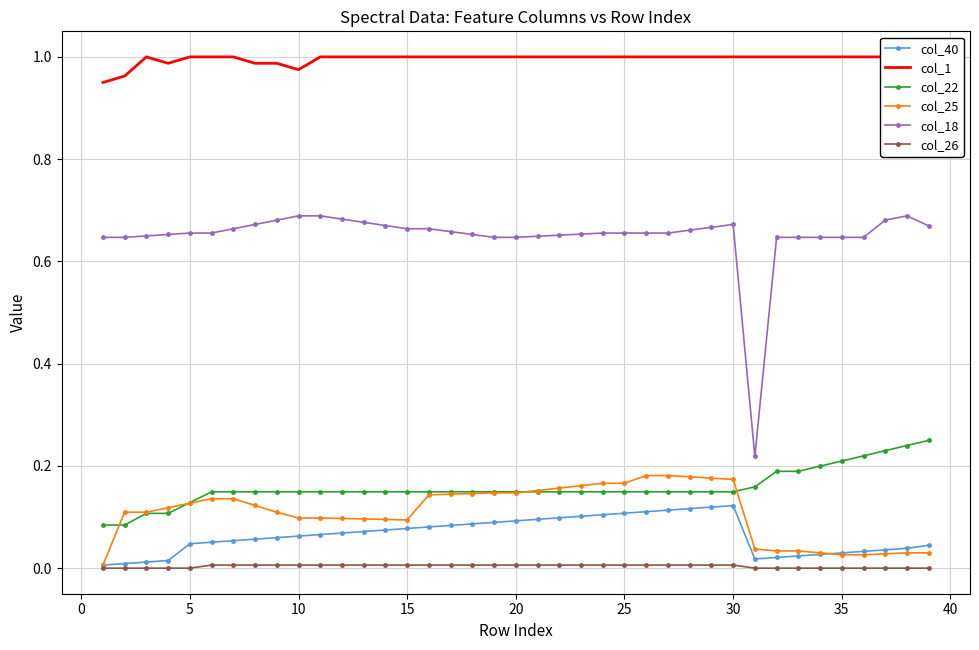

How many col_26 values are between 0 and 1?

39